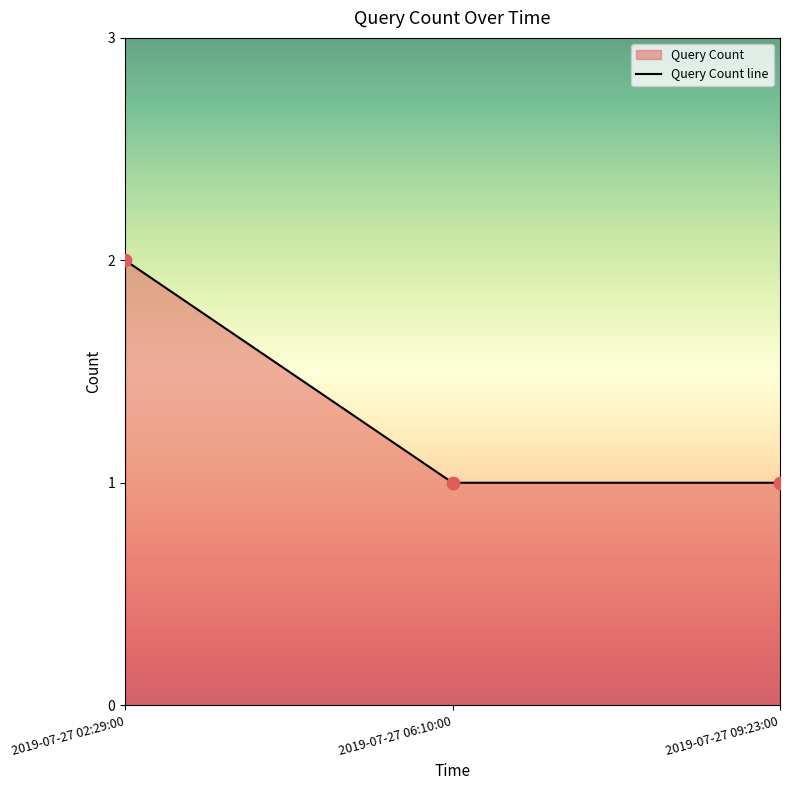

Which has a higher value, 2019-07-27 09:23:00 or 2019-07-27 02:29:00?

2019-07-27 02:29:00